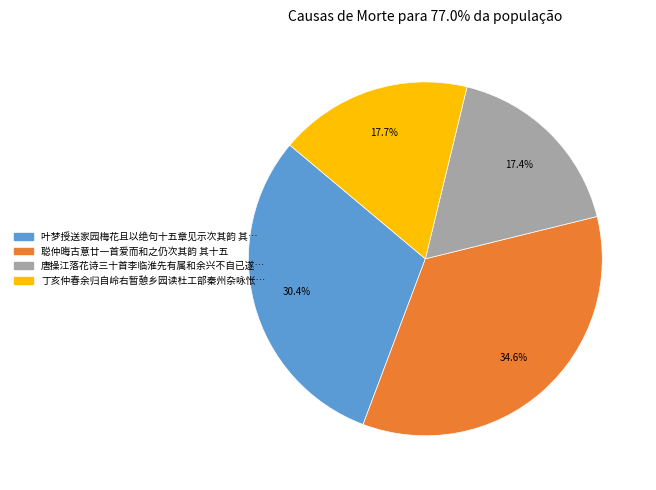

Does any single category account for the majority?

No